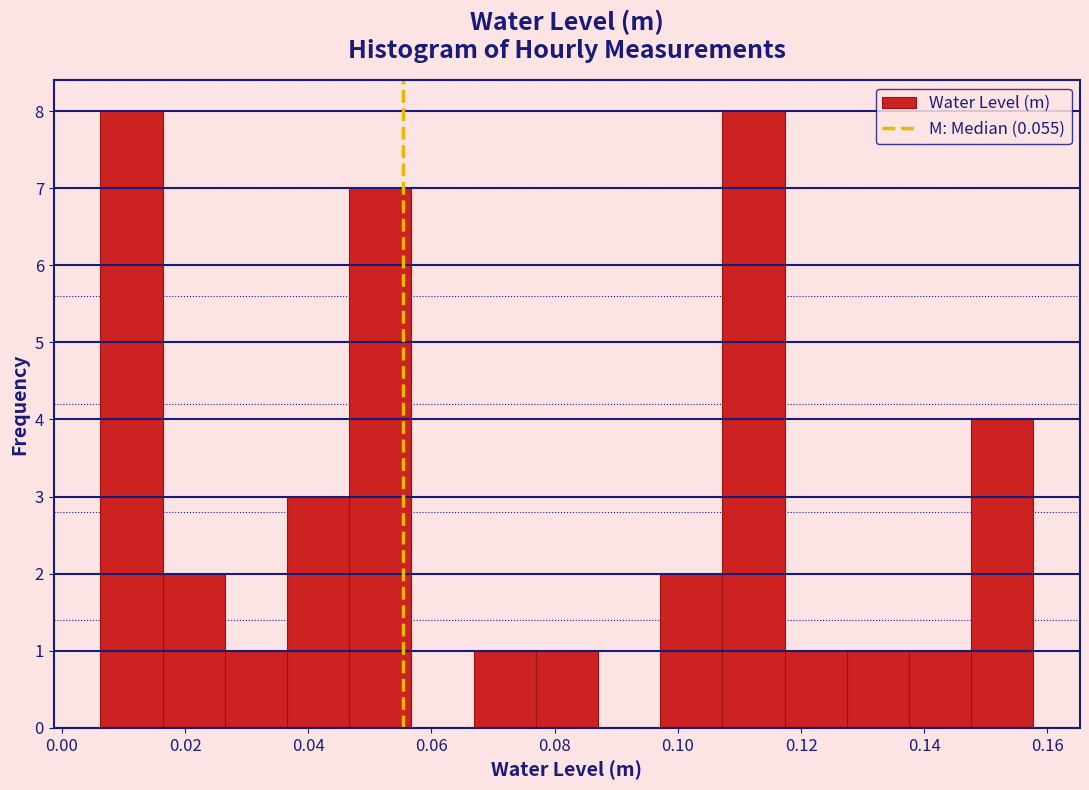

How tall is the bar that spans 0.108 to 0.118 on the x-axis? Neither the bar edges nor the heights are printed on the chart, so give them approximately, as read against the axes.

8